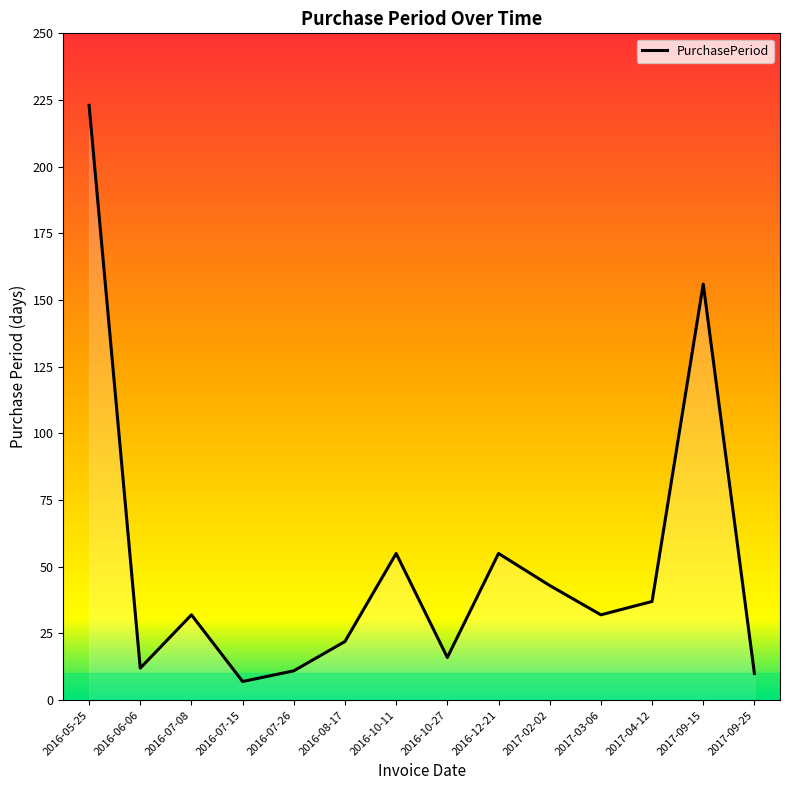

What position from the left is 2016-07-08?

3